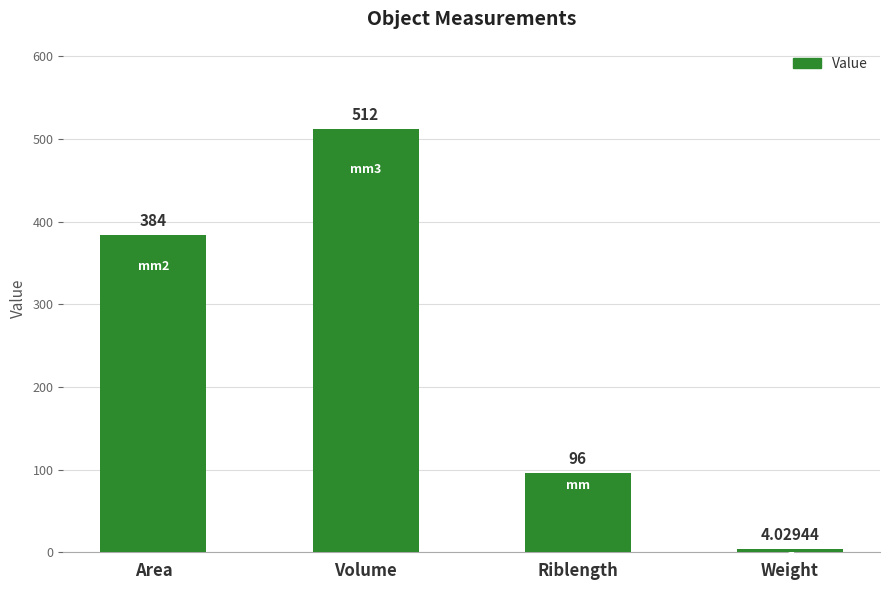

What position from the right is Volume?

3